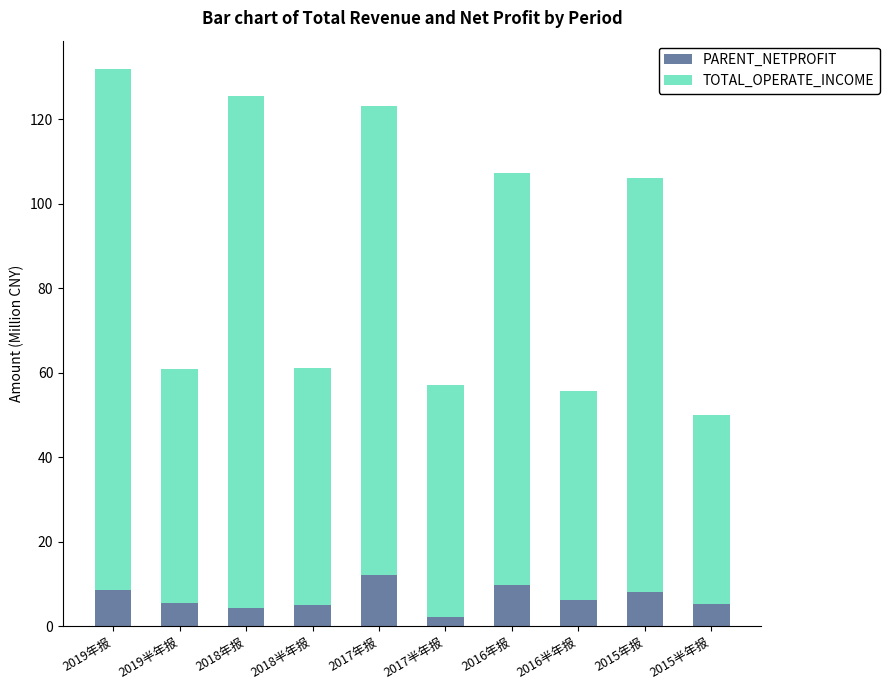

What are all the series names shown in the legend?

PARENT_NETPROFIT, TOTAL_OPERATE_INCOME